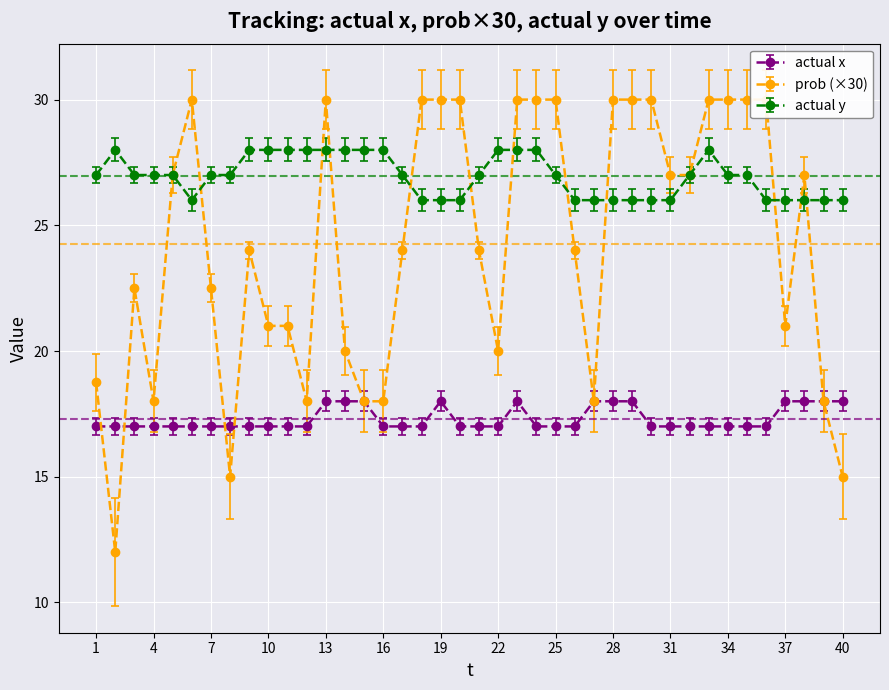

How many data points in actual y are less than 27?

15